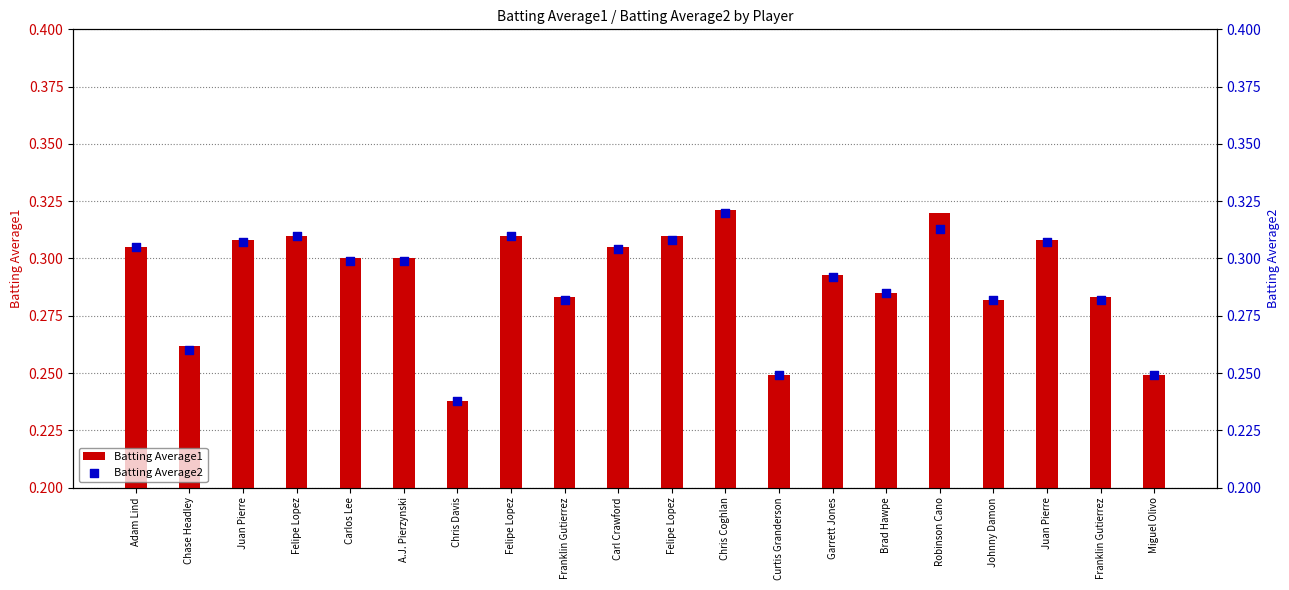

What is the total value across all series at Juan Pierre?

0.6